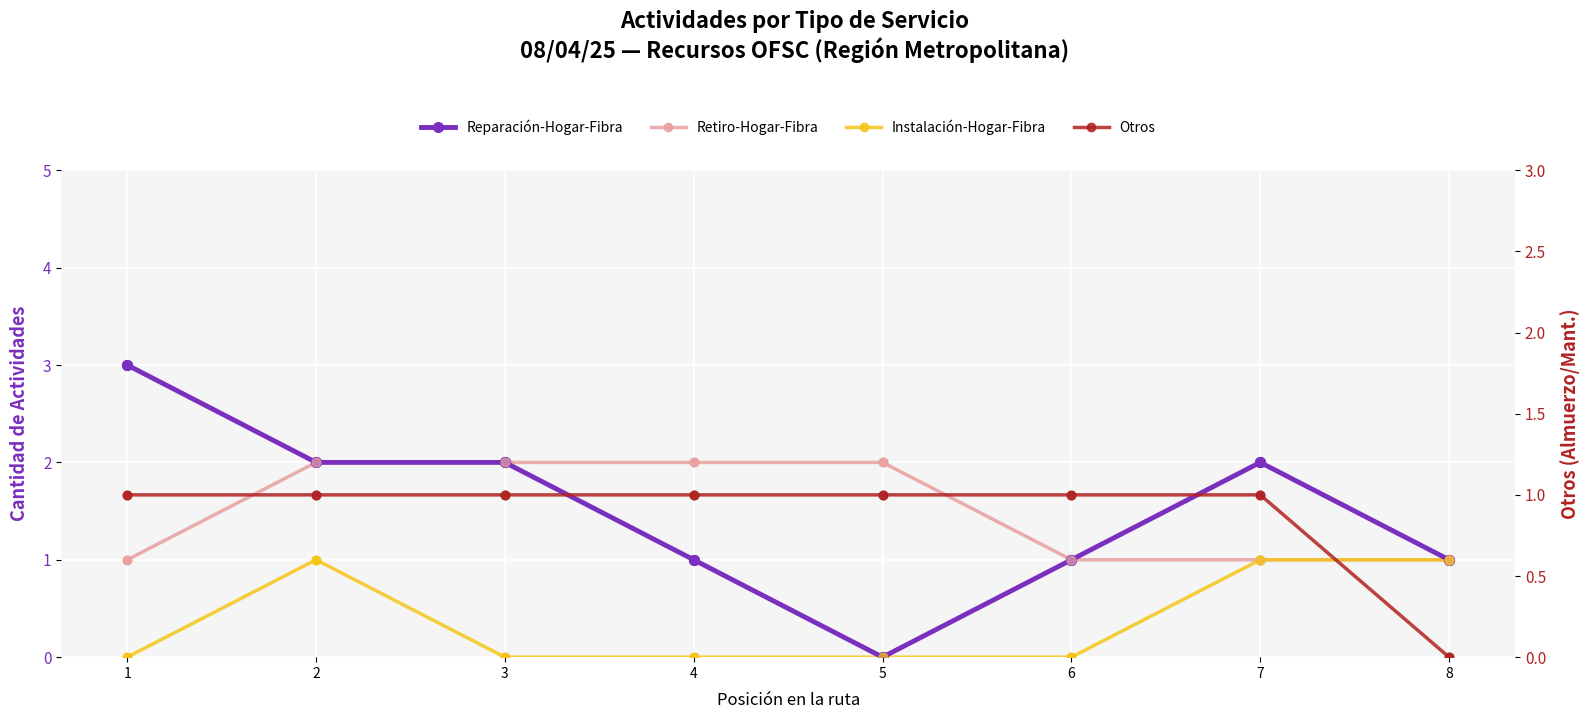

Which series contains the lowest Y value?

Reparación-Hogar-Fibra